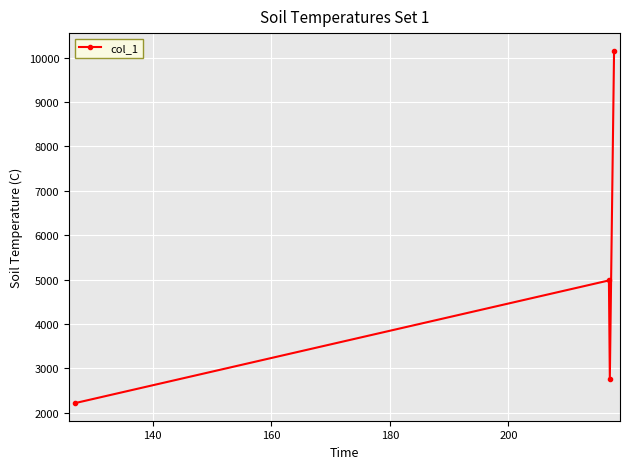

Reading right to left, list all the values displayed in this chart.

10158.4	2769.9	4980.8	2215.5